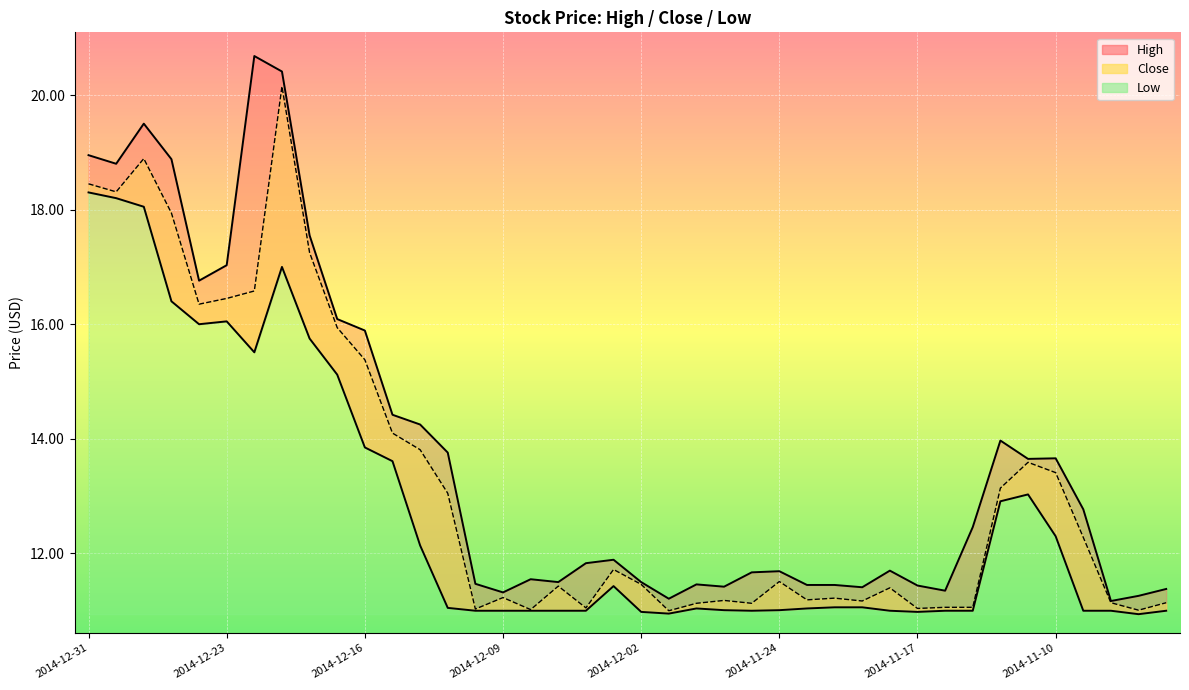

What is the value of the High point at the 27th from the left?

11.4